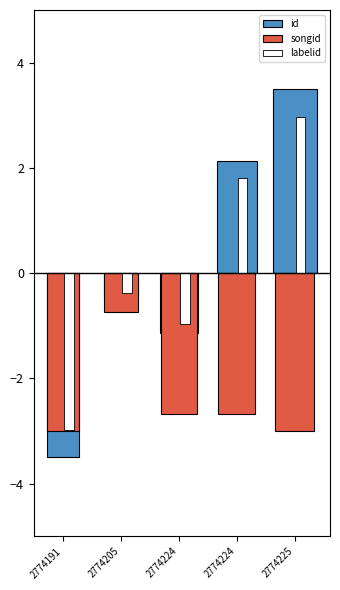

At which category is the sum across all series the highest?

2774225